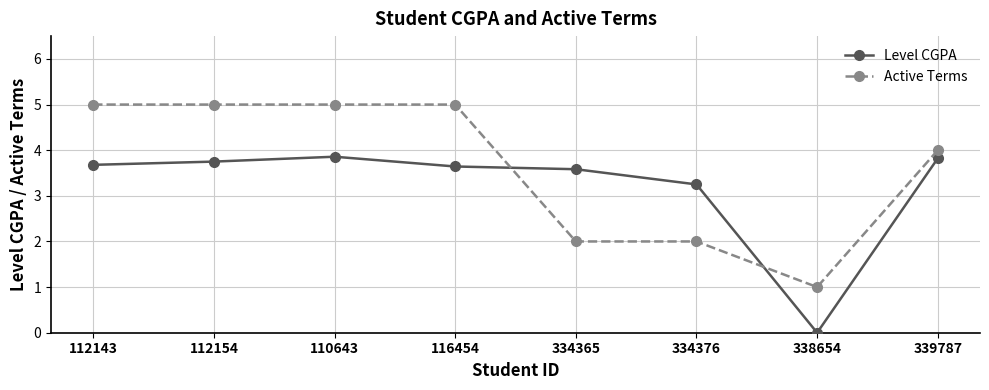

What is the sum of the Level CGPA values at 334365 and 334376?

6.8